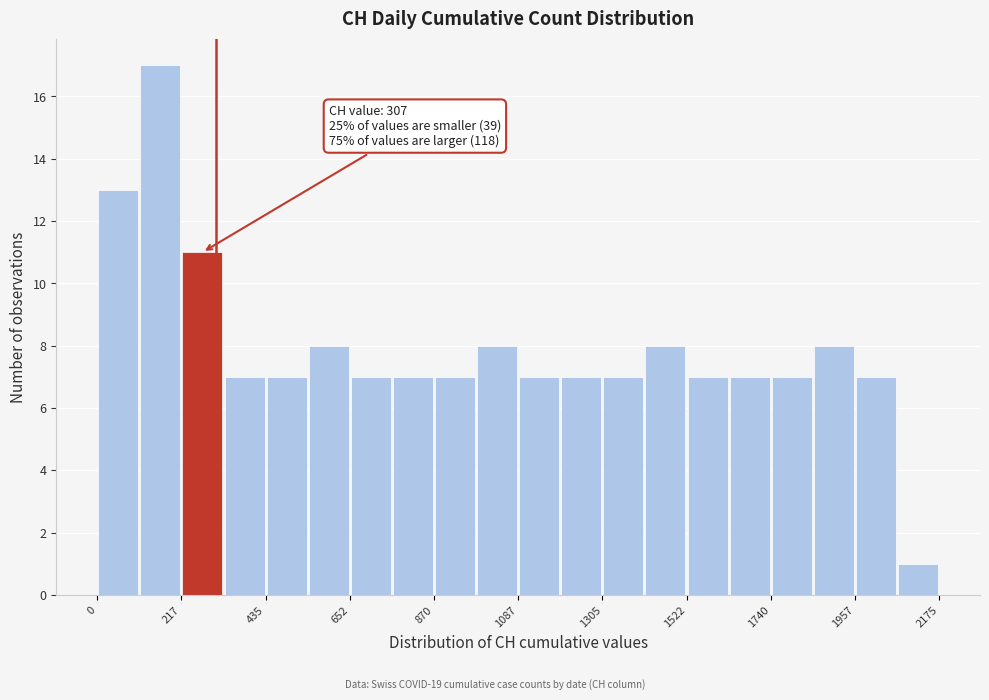

Read against the x-axis, roughly where is the centre of the tallest bar?

150